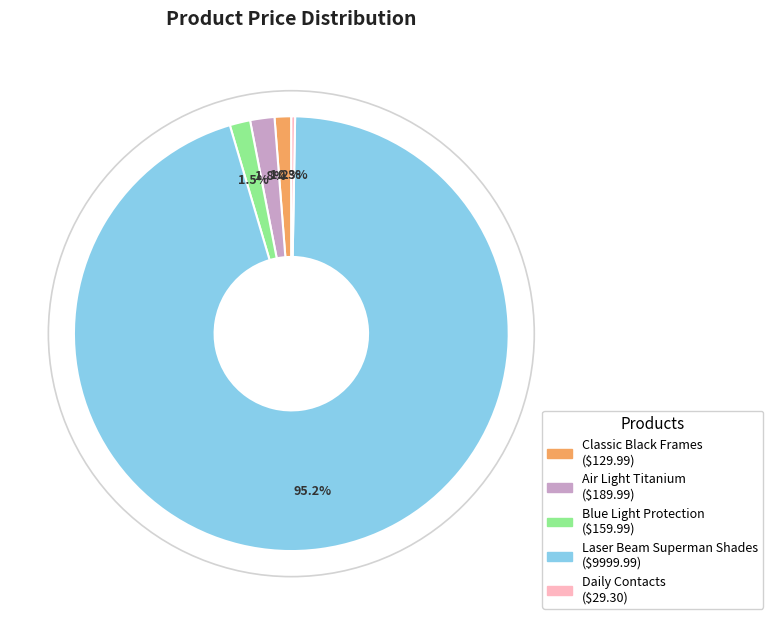

Between Daily Contacts and Blue Light Protection, which is larger?

Blue Light Protection